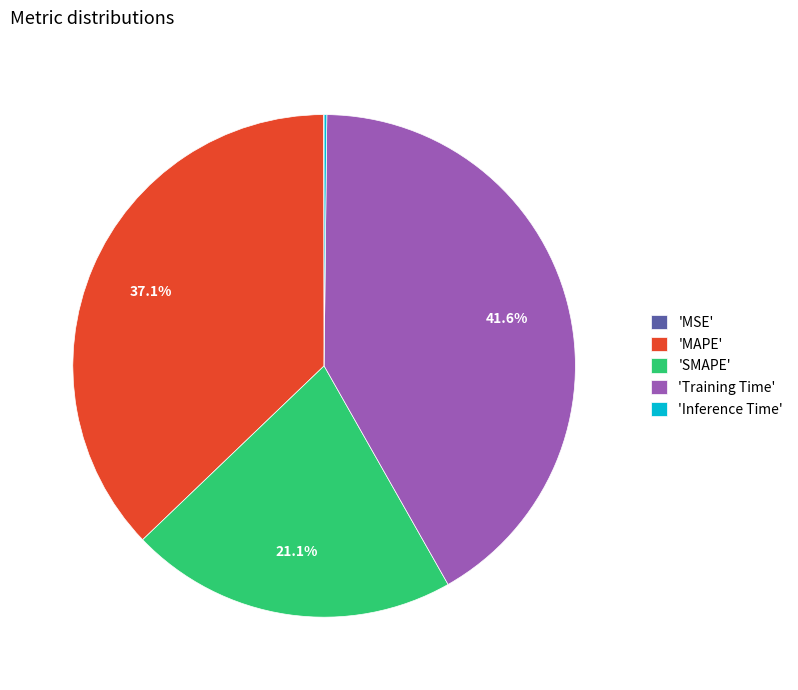

Does any single category account for the majority?

No